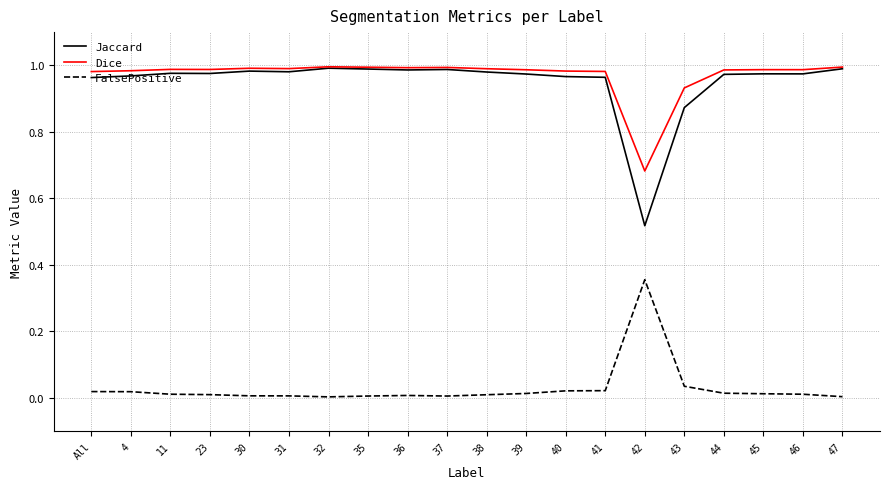

True or false: Dice has a value of 0.5 at 43.

False